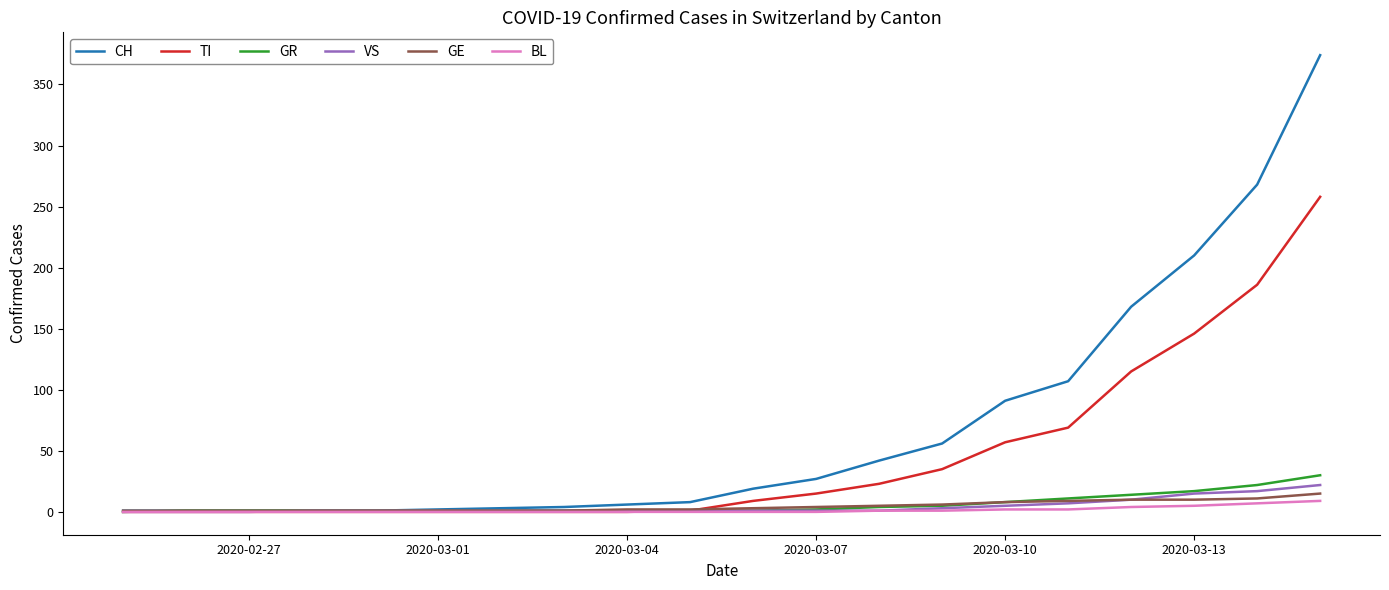

What is the highest value of the VS series?

22